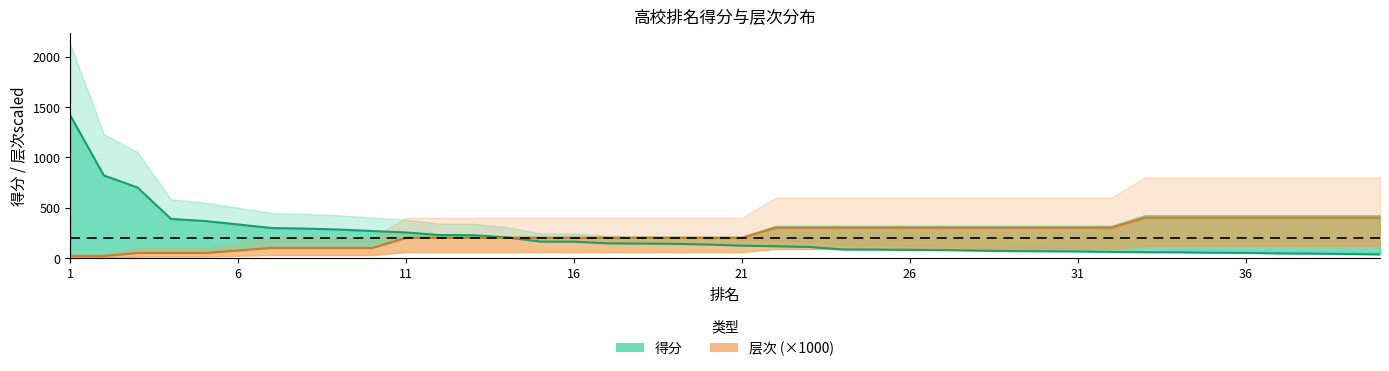

Where do 层次 and 得分 first cross each other?

14 and 15